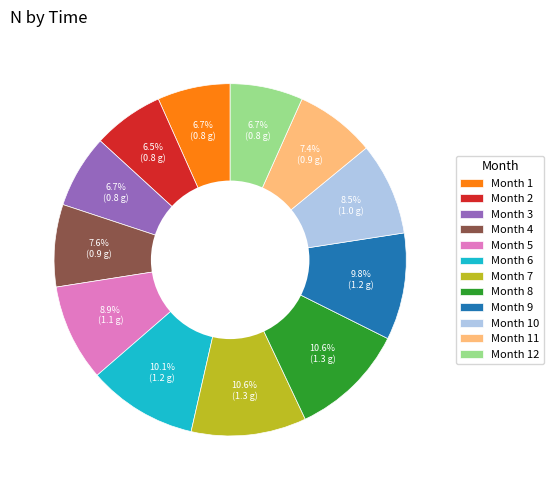

What portion of the pie excludes Month 10?

91.5%